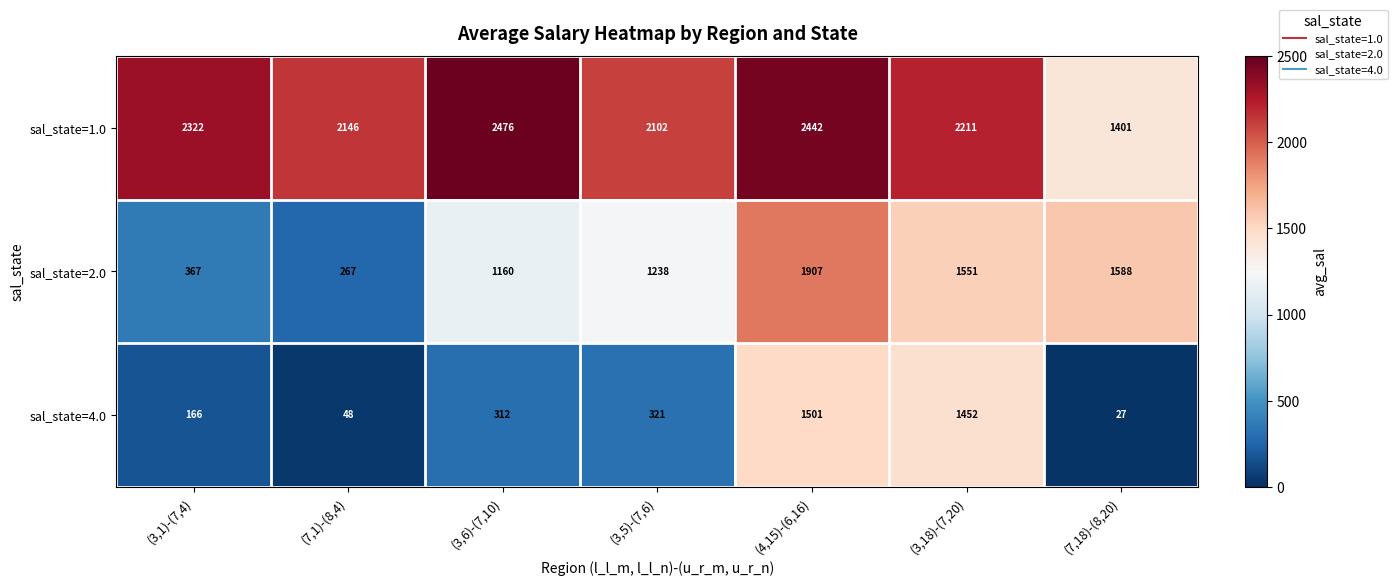

What is the total value across all series at (7,1)-(8,4)?

2461